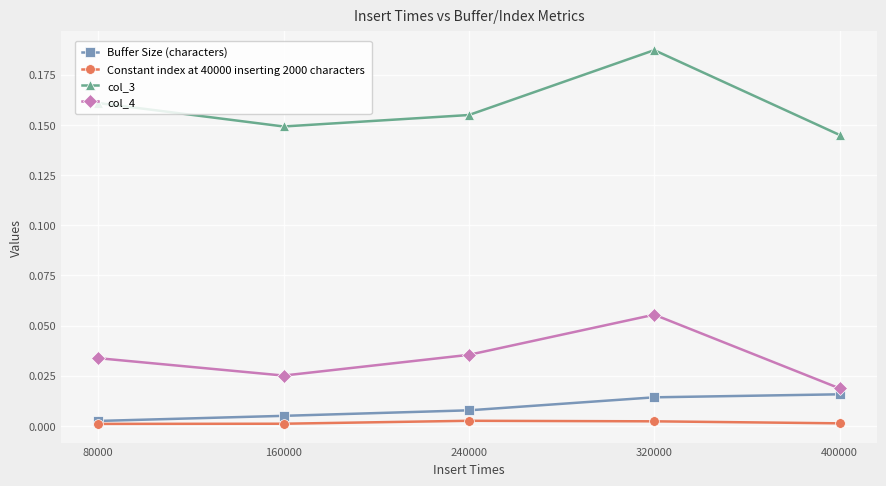

What is the total value across all series at 320000?

0.3